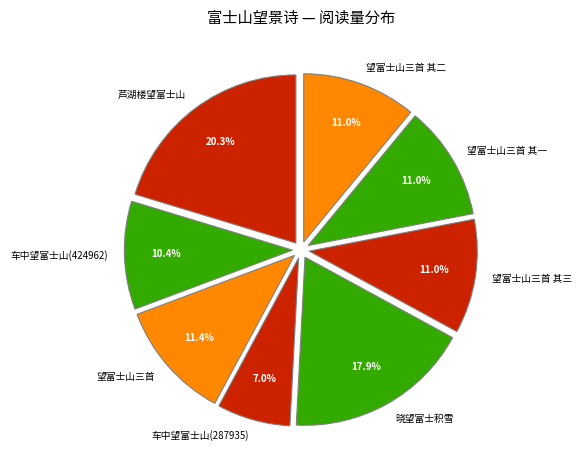

What is the smallest slice in the pie chart?

车中望富士山(287935)